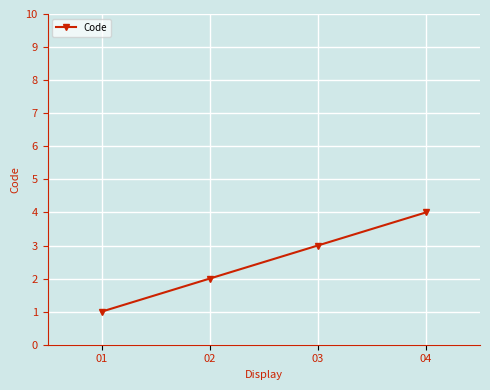

List the labels in order of value, largest first.

04, 03, 02, 01